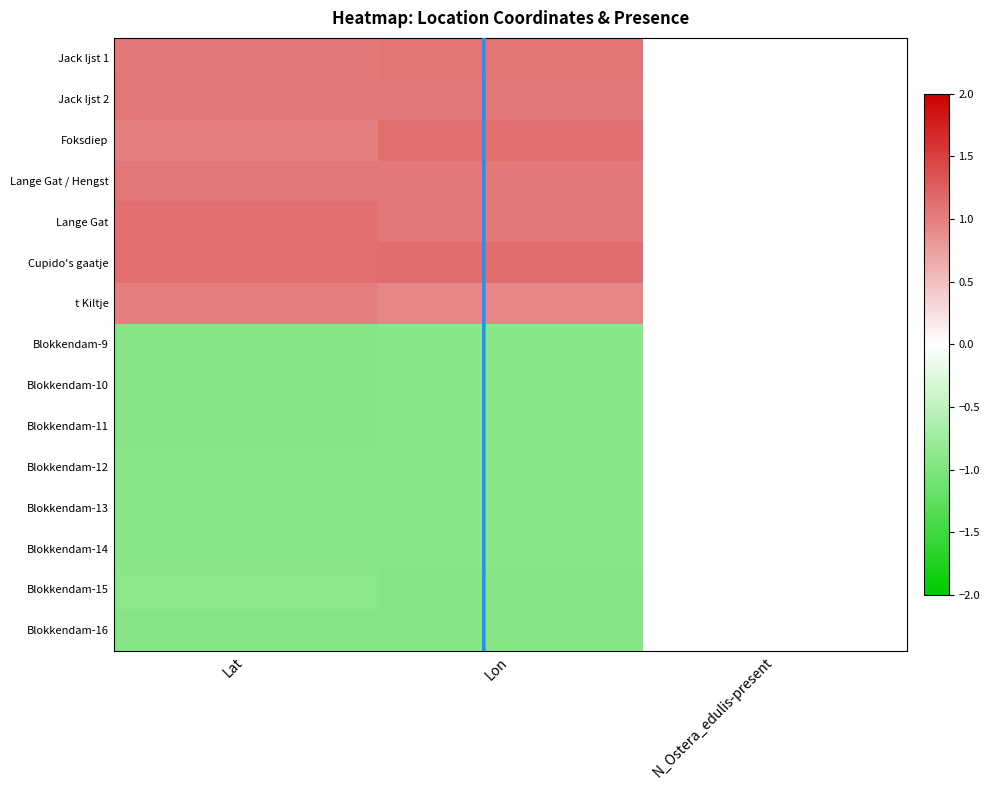

Which category has the lowest value across all series?

Lat